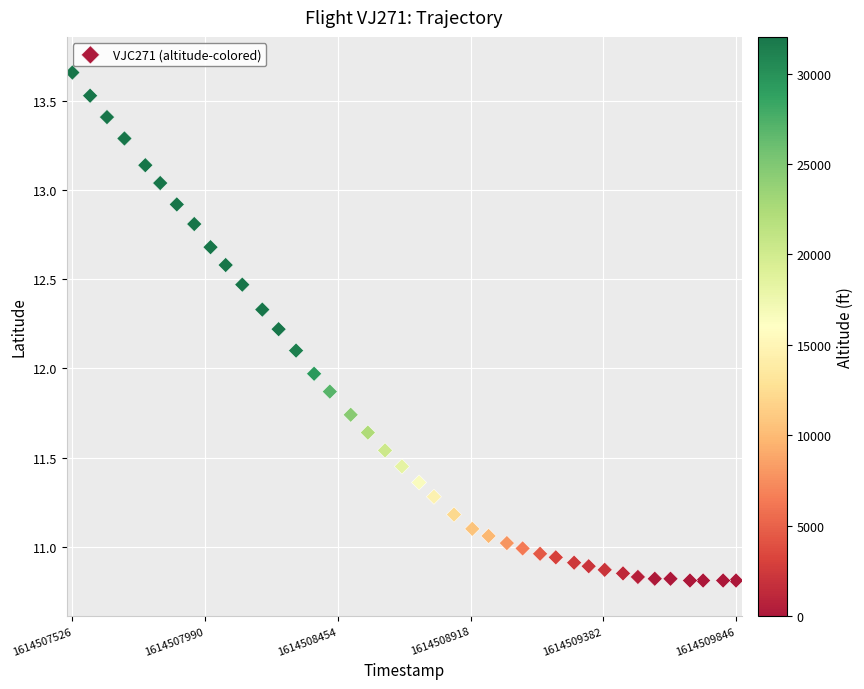

What is the range of X values (max minus min)?

2320.0